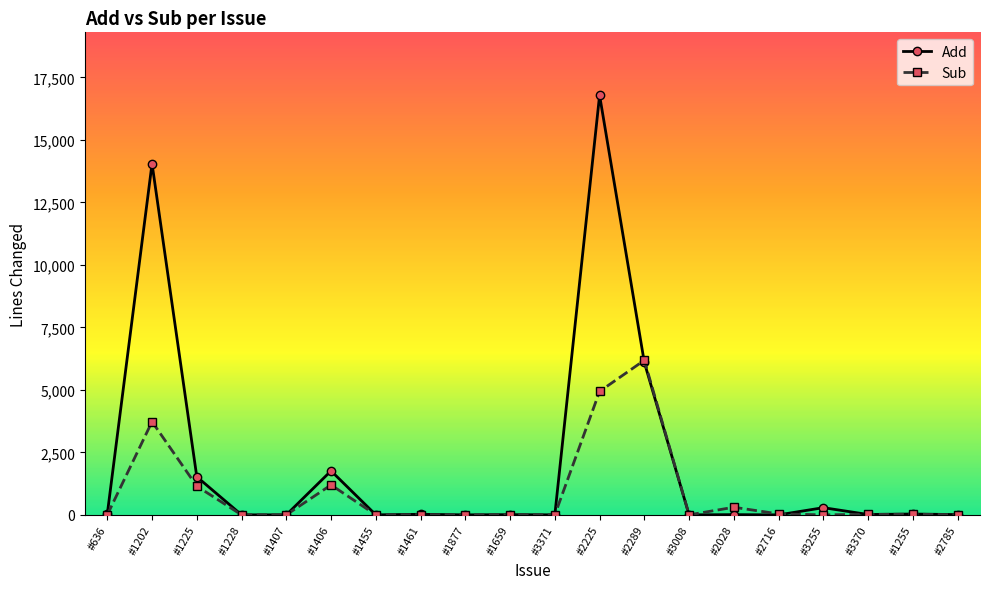

At how many categories does at least one series exceed 3451?

3